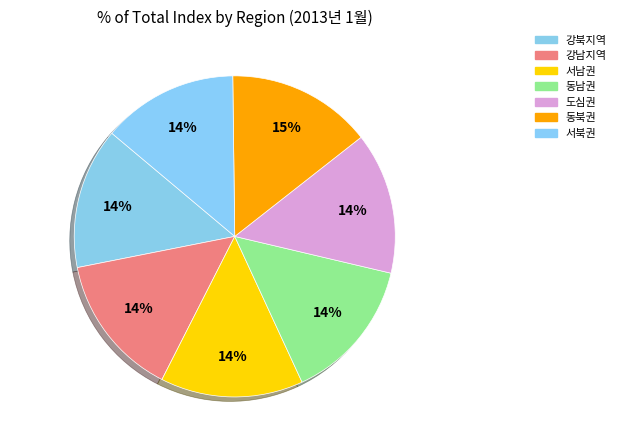

Is there a majority slice in this chart?

No